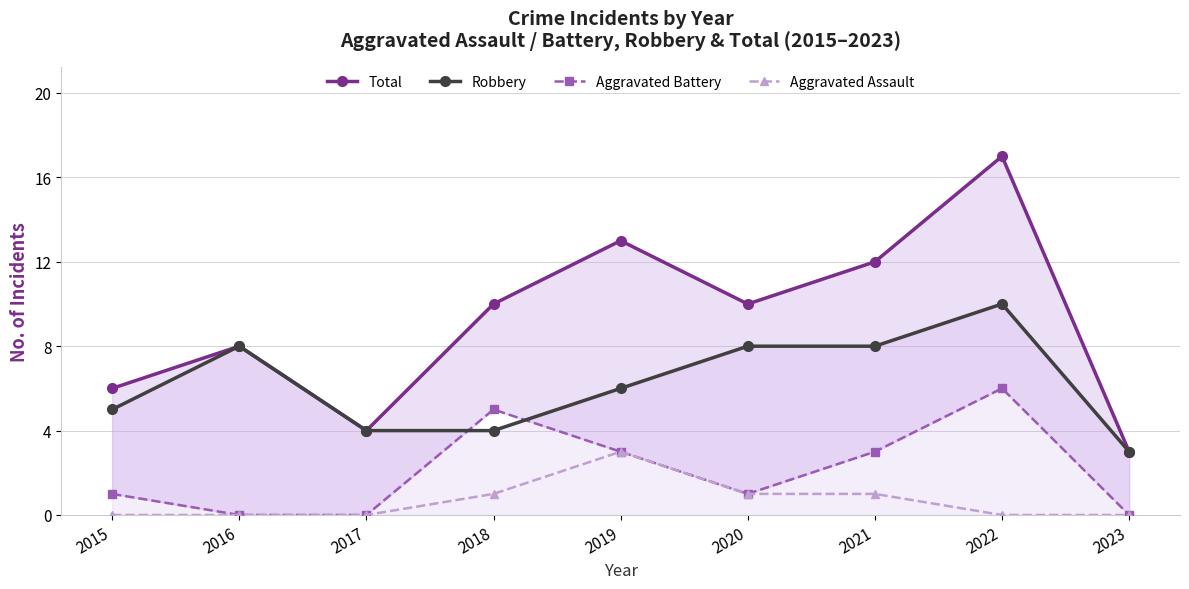

What is the sum of all Robbery values?

56